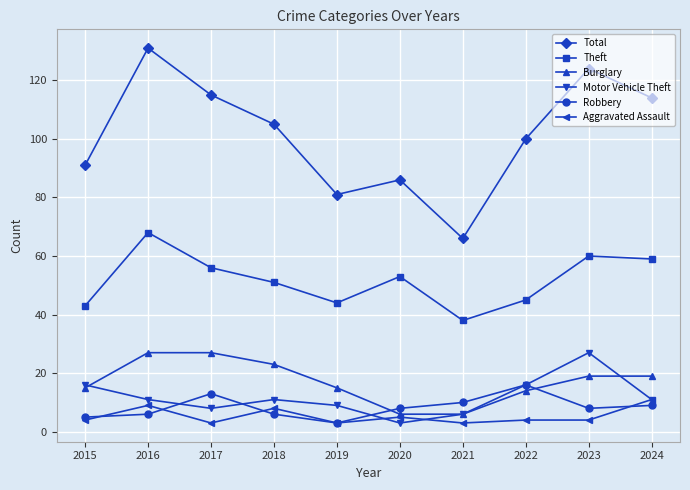

Count the number of data series in this chart.

6